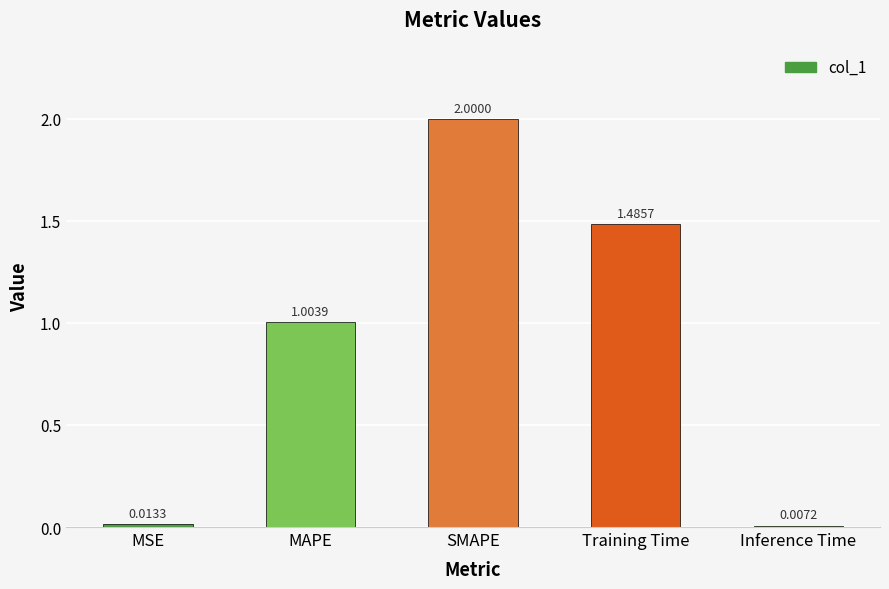

Which has a higher value, Training Time or SMAPE?

SMAPE